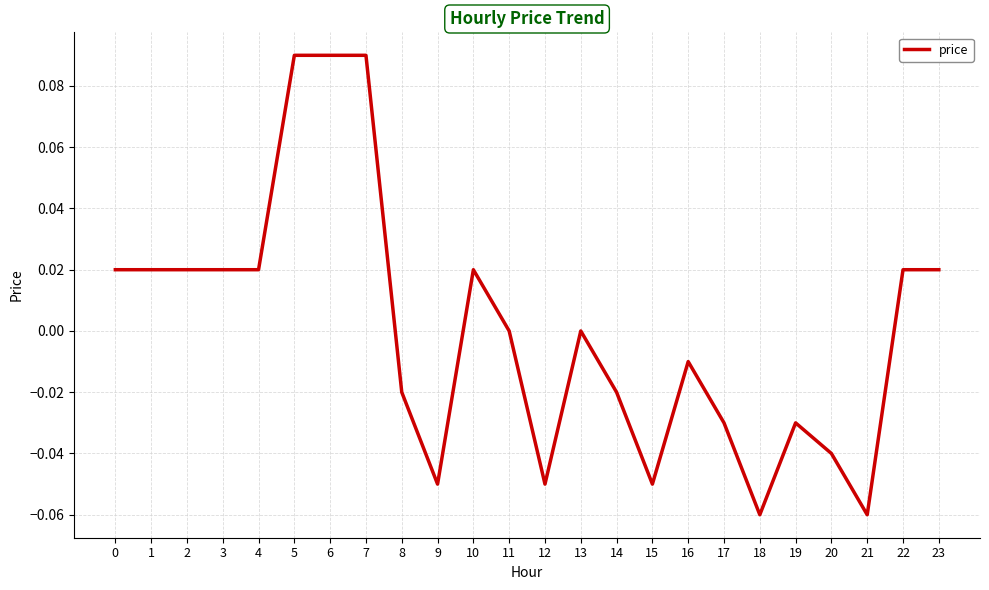

Is it true that the value at 3 is 0.0?

True